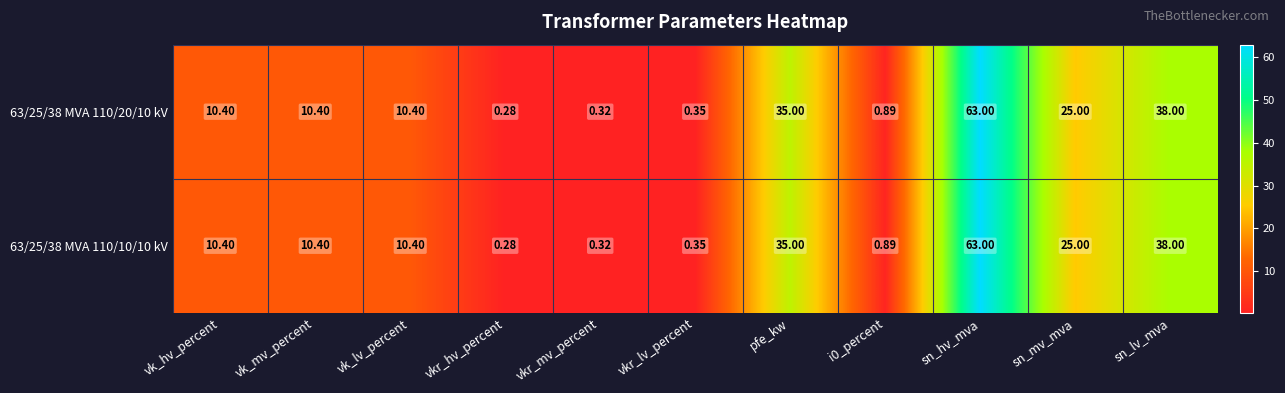

Where does the 63/25/38 MVA 110/10/10 kV series first go above 10?

vk_hv_percent